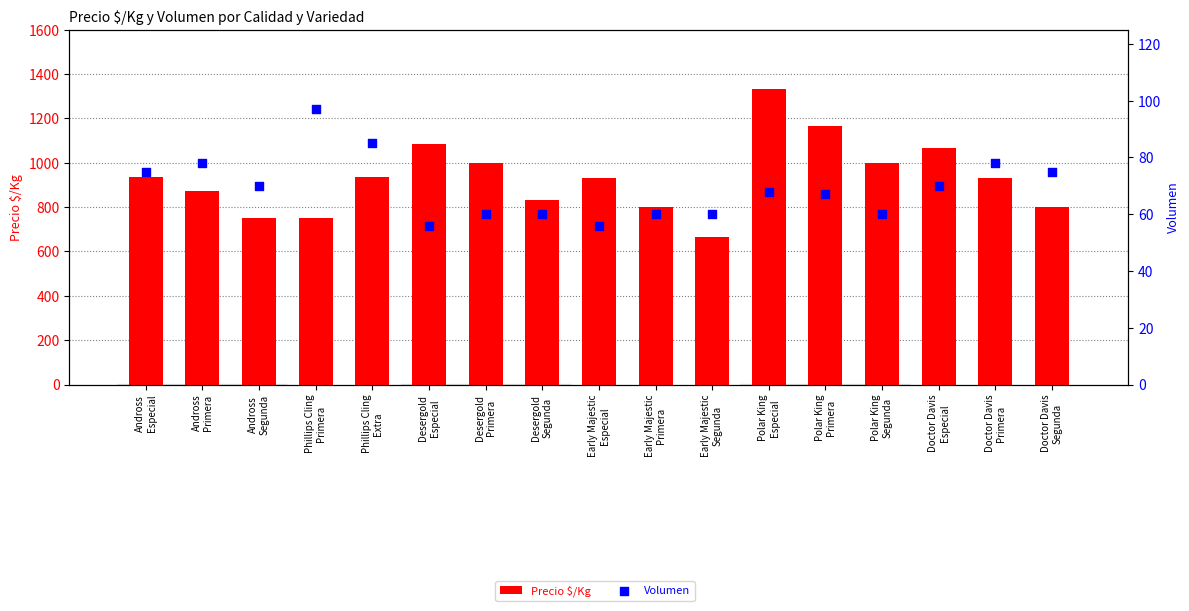

Which series reaches the maximum Y coordinate?

Precio $/Kg